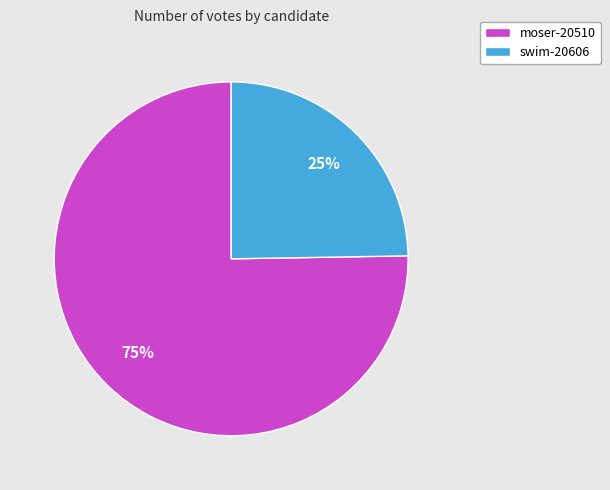

Is it true that swim-20606 is 25% of the pie?

True